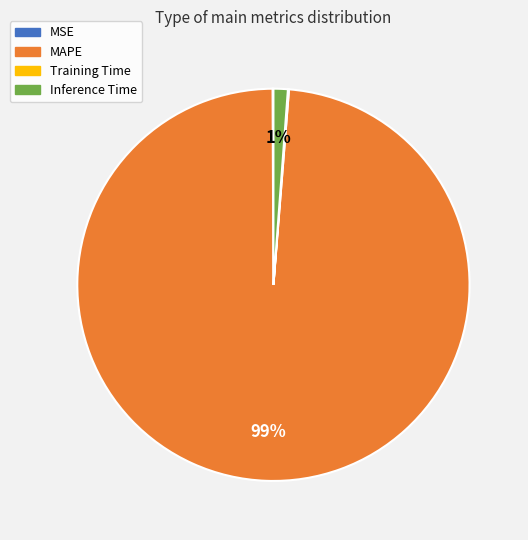

To the nearest percent, what percentage of the pie is MAPE?

99%